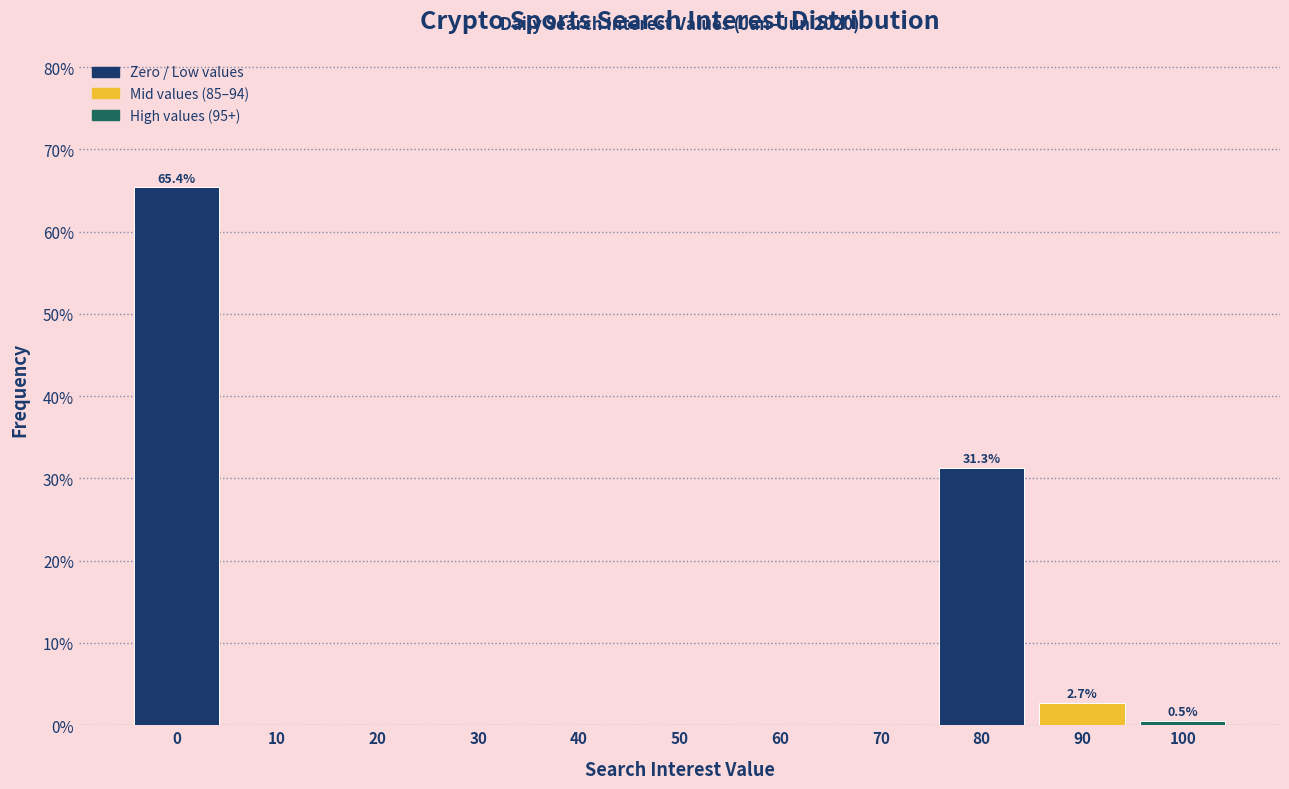

Reading left to right, extract all data points from this chart.

0=65.4	10=0.0	20=0.0	30=0.0	40=0.0	50=0.0	60=0.0	70=0.0	80=31.3	90=2.7	100=0.5